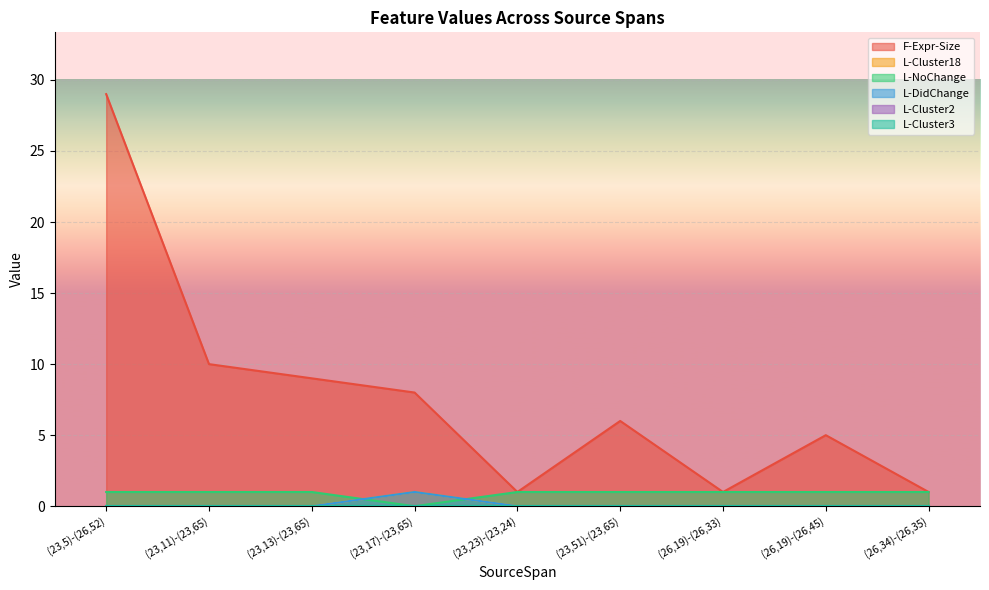

Rank the categories by L-DidChange value from lowest to highest.

(23,5)-(26,52), (23,11)-(23,65), (23,13)-(23,65), (23,23)-(23,24), (23,51)-(23,65), (26,19)-(26,33), (26,19)-(26,45), (26,34)-(26,35), (23,17)-(23,65)